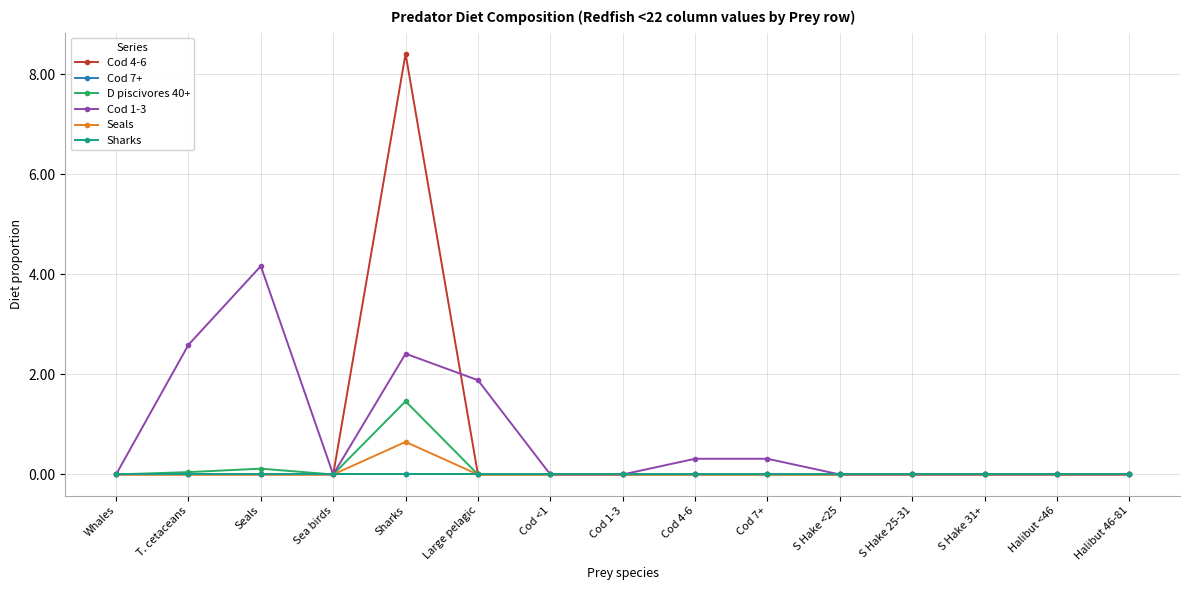

Rank the categories by D piscivores 40+ value from lowest to highest.

Whales, Sea birds, Large pelagic, Cod <1, Cod 1-3, Cod 4-6, Cod 7+, S Hake <25, S Hake 25-31, S Hake 31+, Halibut <46, Halibut 46-81, T. cetaceans, Seals, Sharks